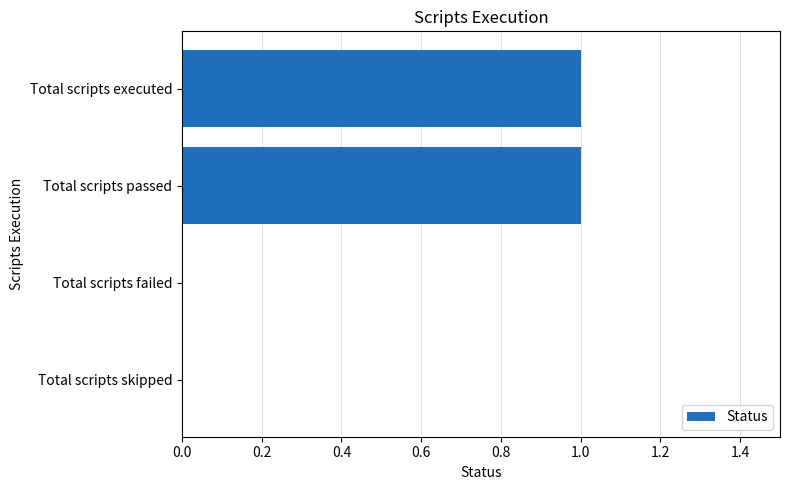

True or false: the data shows 1 at Total scripts executed.

True